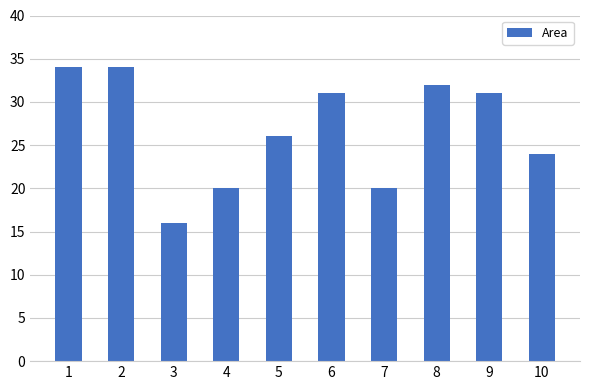

What is the maximum value shown in the chart?

34